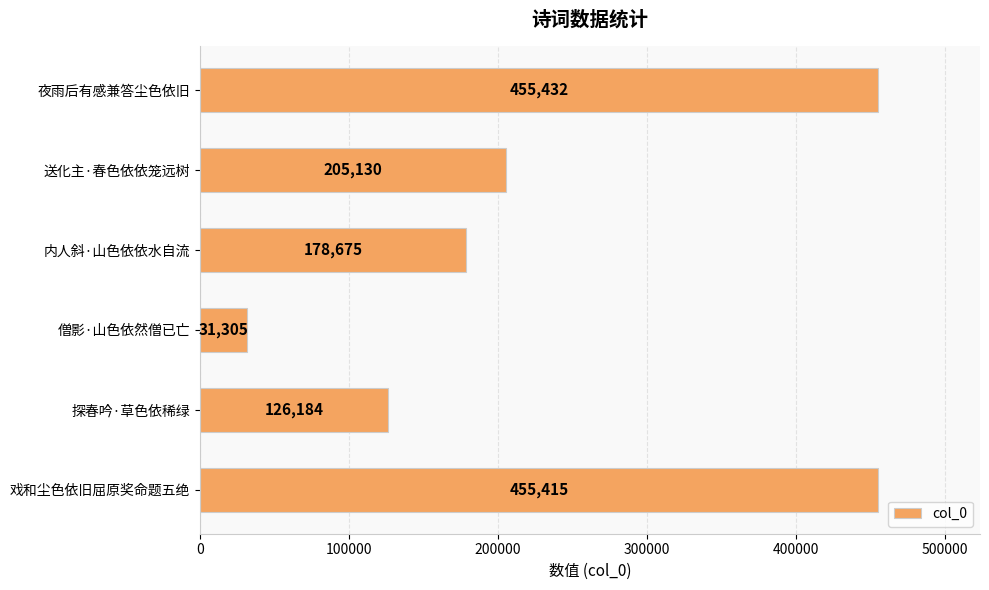

The value at 送化主·春色依依笼远树 is 136549. True or false?

False